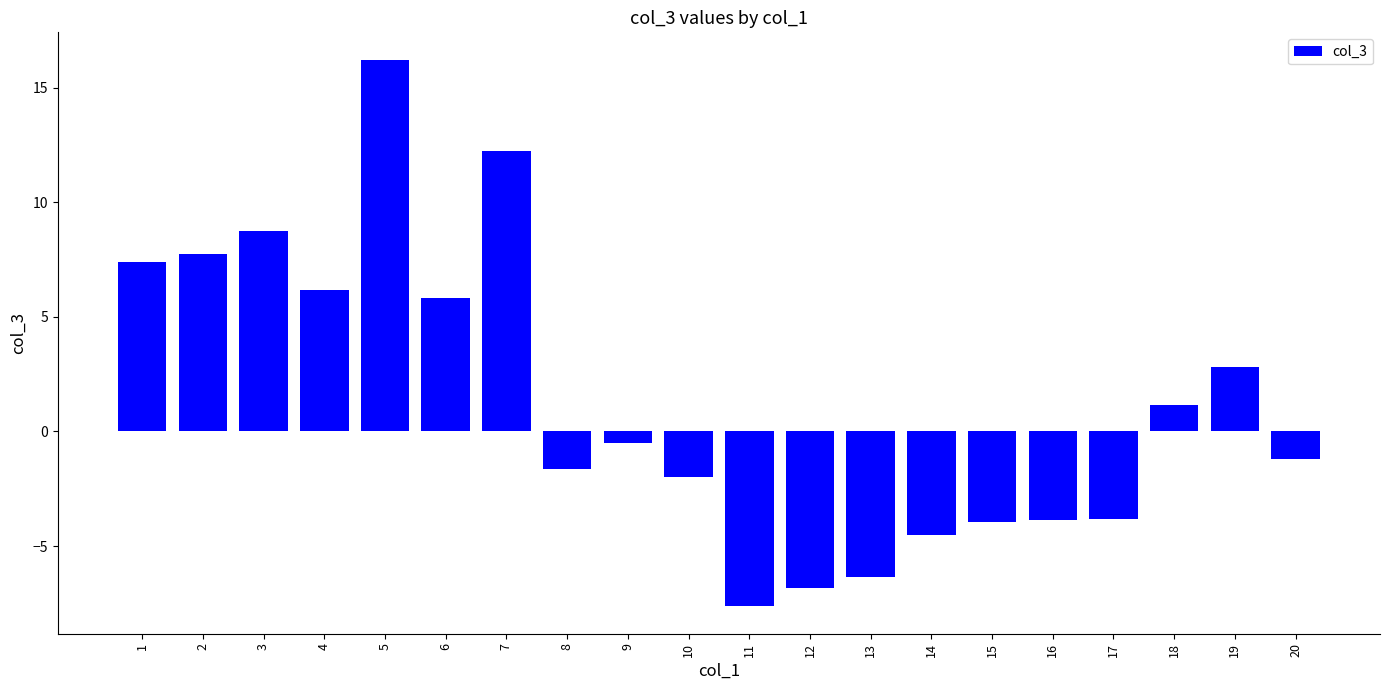

Read the value at 18.

1.1